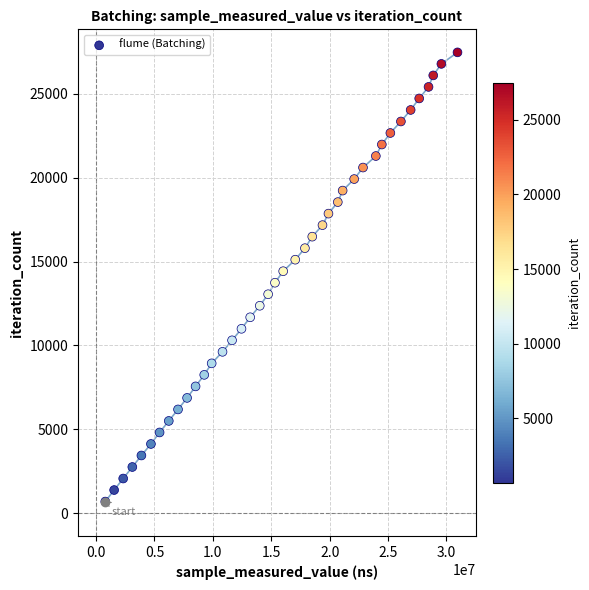

What is the range of Y values (max minus min)?

26793